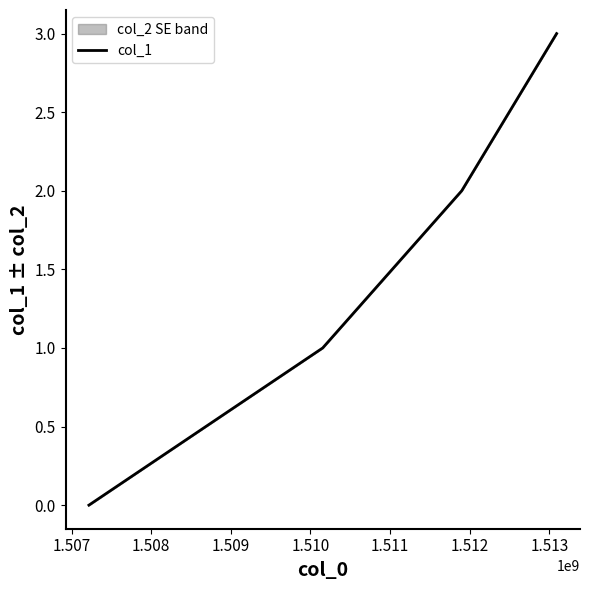

What is the maximum value shown in the chart?

3